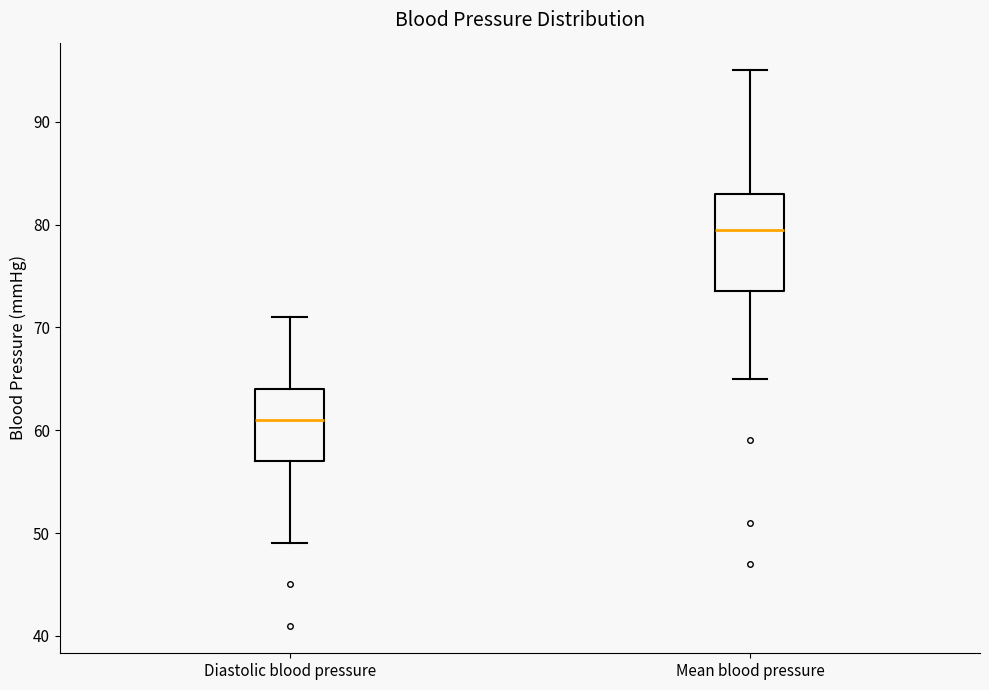

Reading left to right, transcribe this box plot: for each box, give where its median line is, the range the box spans, and where its two whiskers end, as read against the y-axis. The values are not printed on the chart, so give them approximately, as read against the axis.

Diastolic blood pressure: median 61, box 57 to 64, whiskers 49 to 71
Mean blood pressure: median 80, box 74 to 83, whiskers 65 to 95